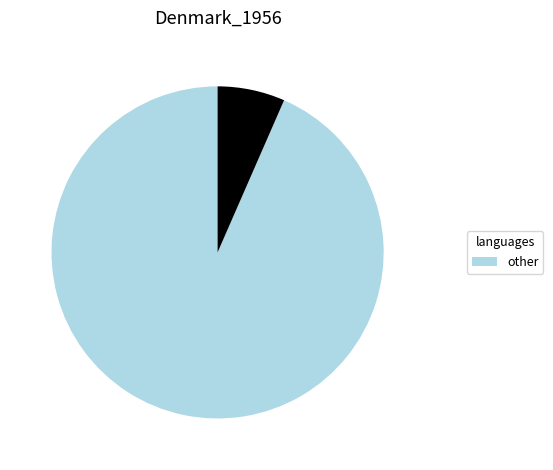

Is there a majority slice in this chart?

Yes